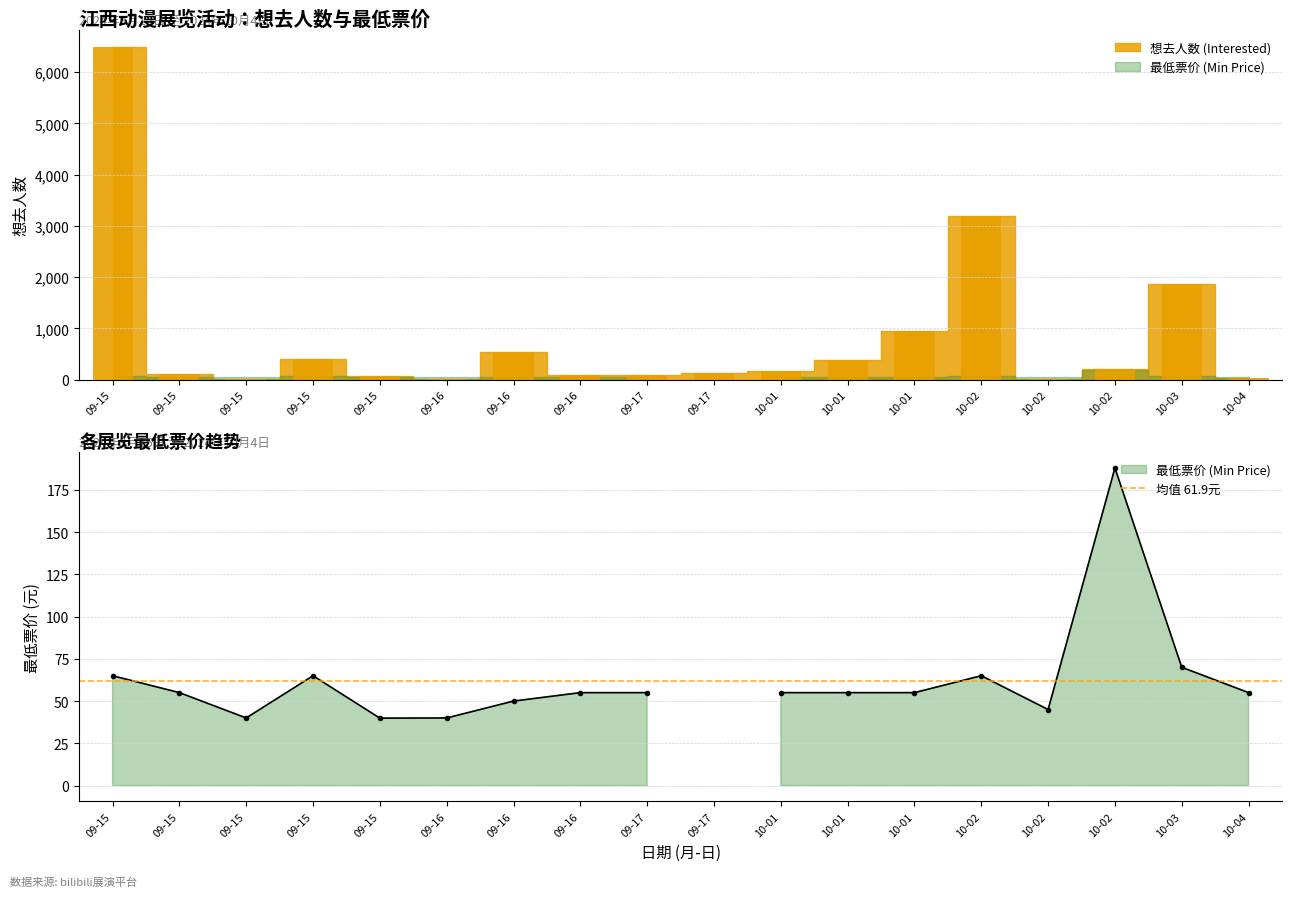

List the labels in order of value, smallest first.

09-16, 09-15, 10-02, 10-04, 09-15, 09-17, 09-16, 09-15, 09-17, 10-01, 10-02, 10-01, 09-15, 09-16, 10-01, 10-03, 10-02, 09-15